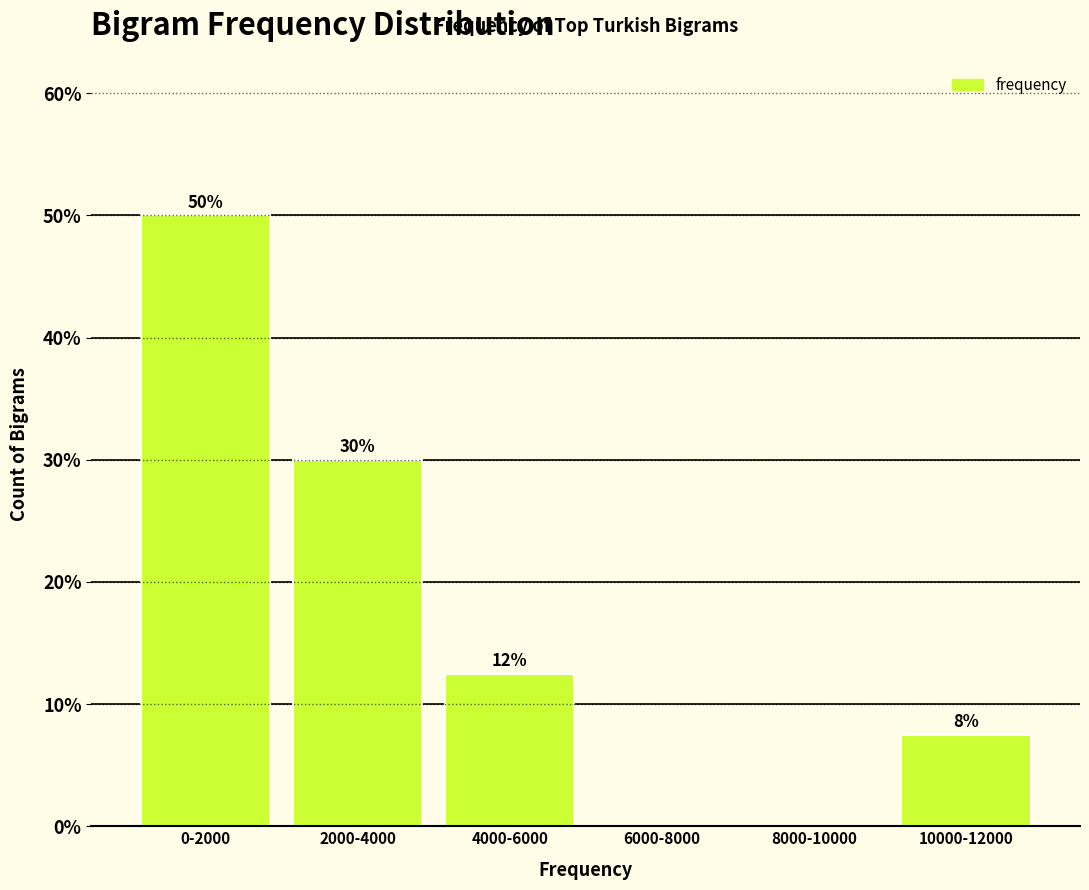

Which category has the highest value across all series?

0-2000